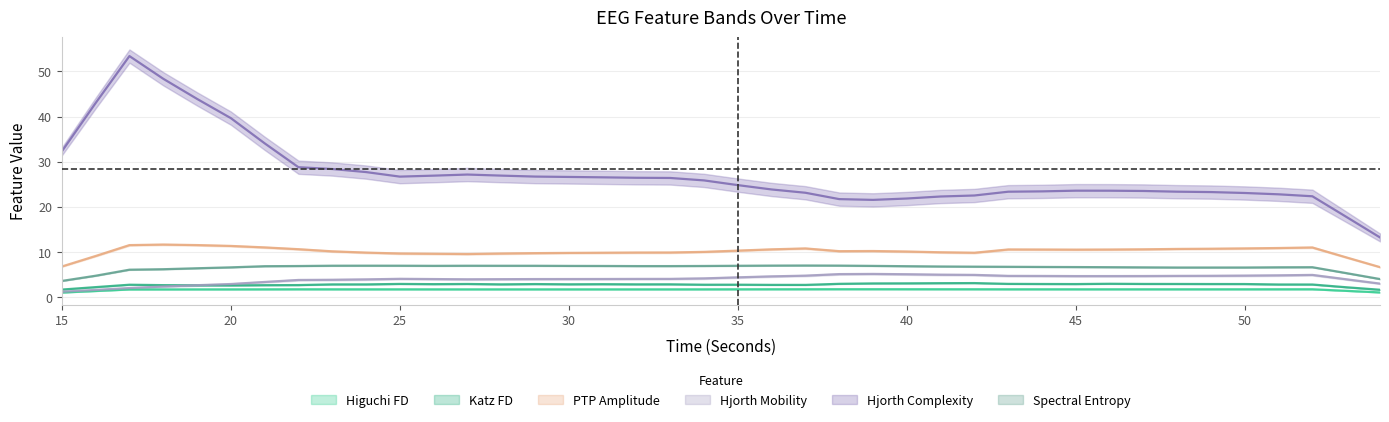

How many values in the ptp_amp_EEG series exceed 10?

27